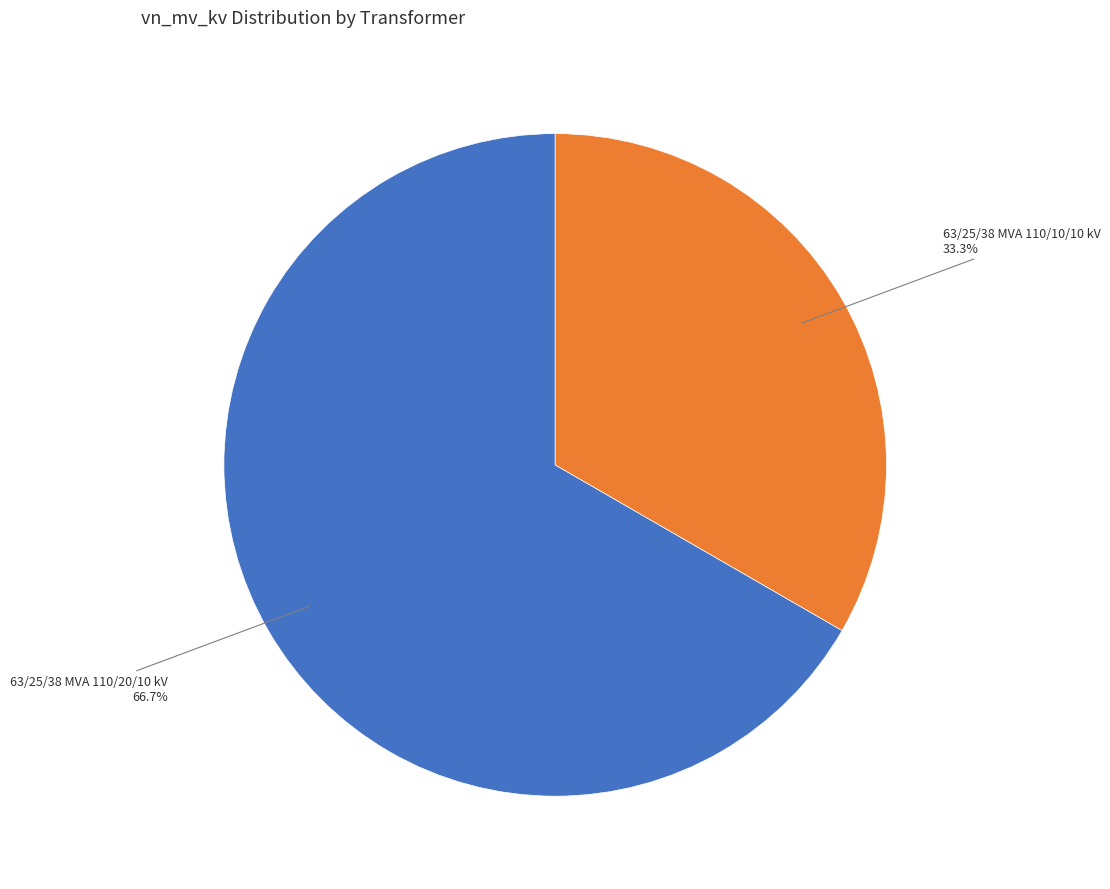

Is there any slice that represents more than half of the pie?

Yes